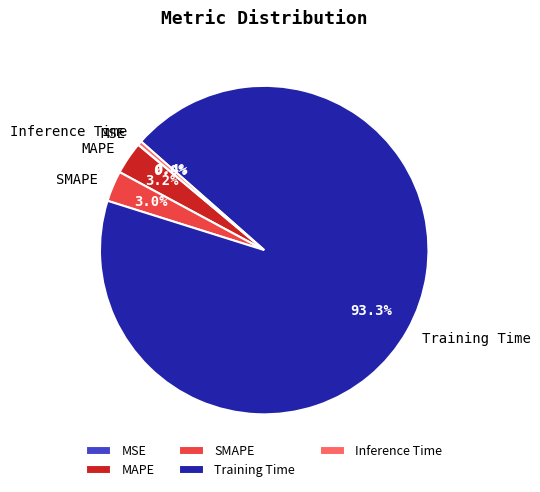

To the nearest percent, what is the difference between the largest and smallest slice percentages?

93%